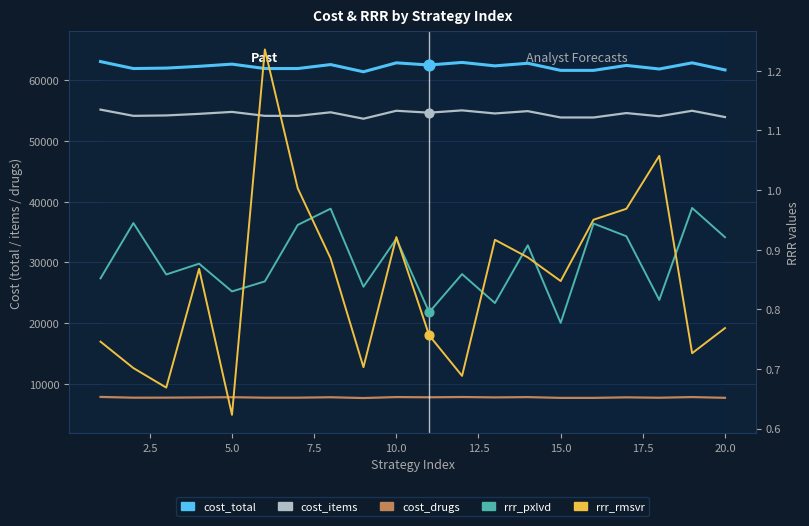

What is the total value across all series at 2.5?

123716.6